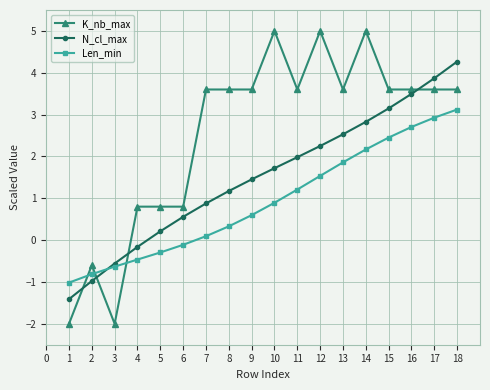

Is it true that K_nb_max equals 0.9 at 16?

False